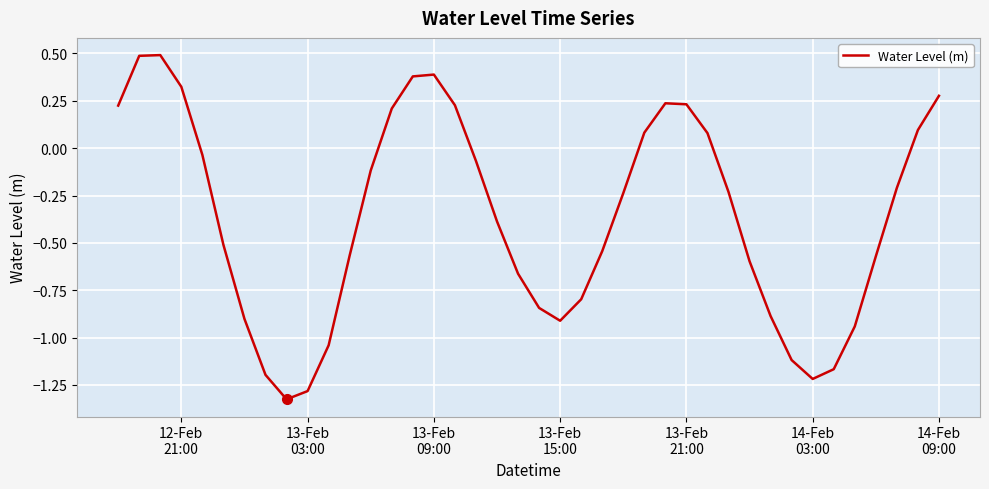

How many values are above zero?

14